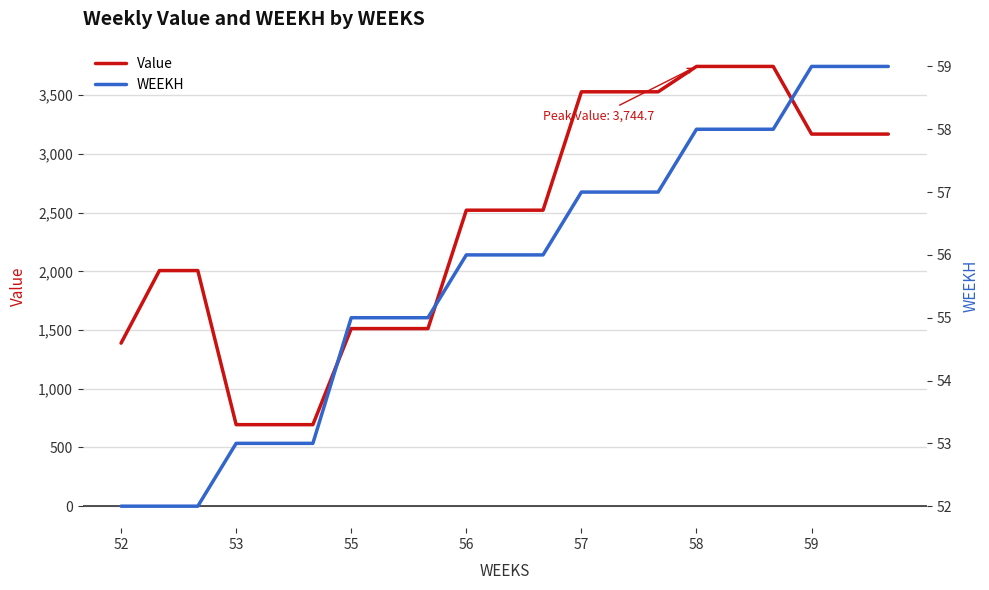

Which series has the largest total across all categories?

Value